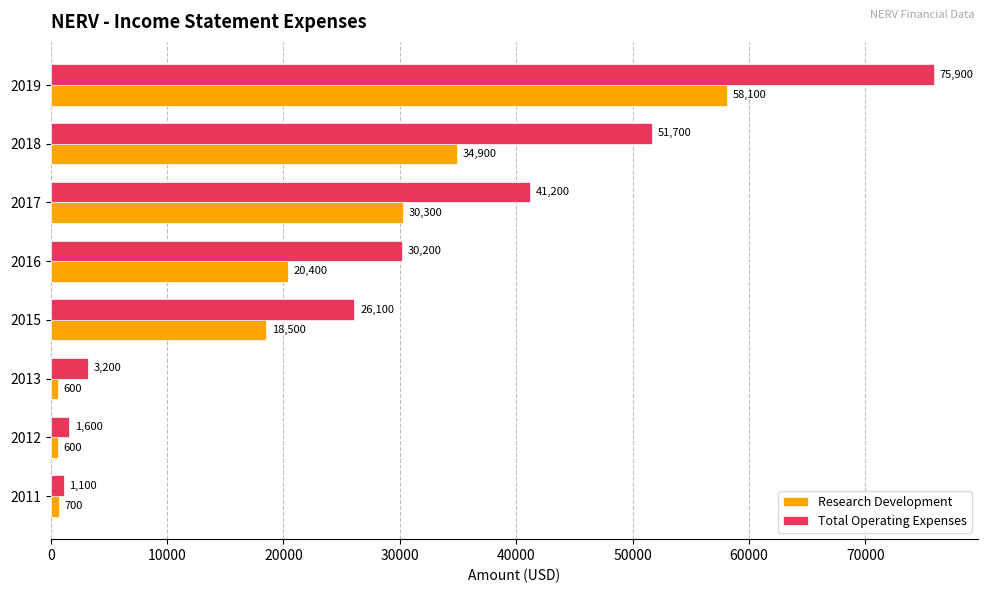

What is the minimum value shown in the chart?

600